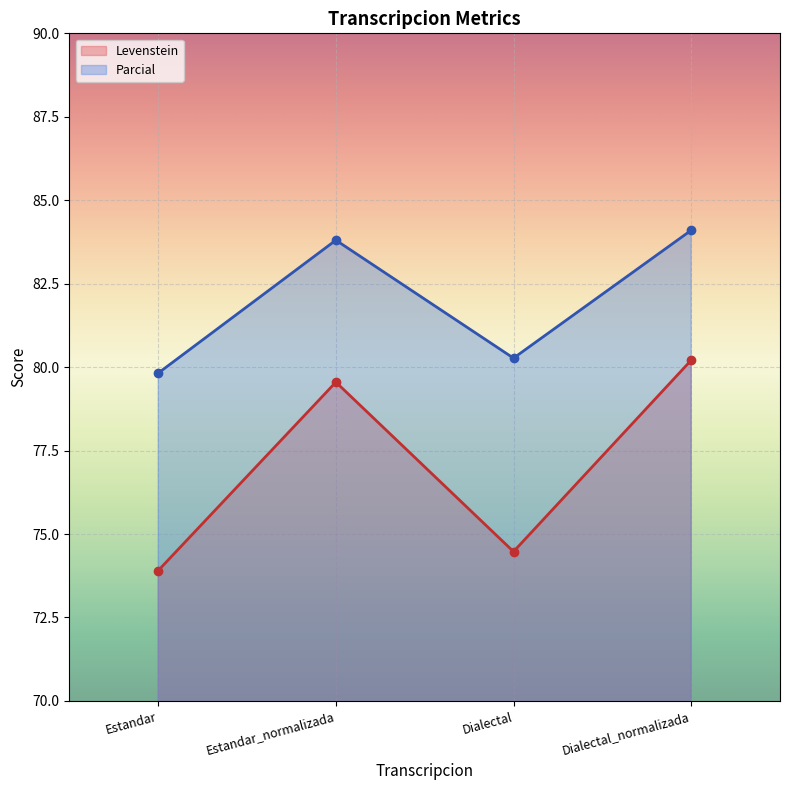

Reading left to right, what are all the values shown in this chart?

Levenstein: 73.9	79.6	74.5	80.2
Parcial: 79.8	83.8	80.3	84.1